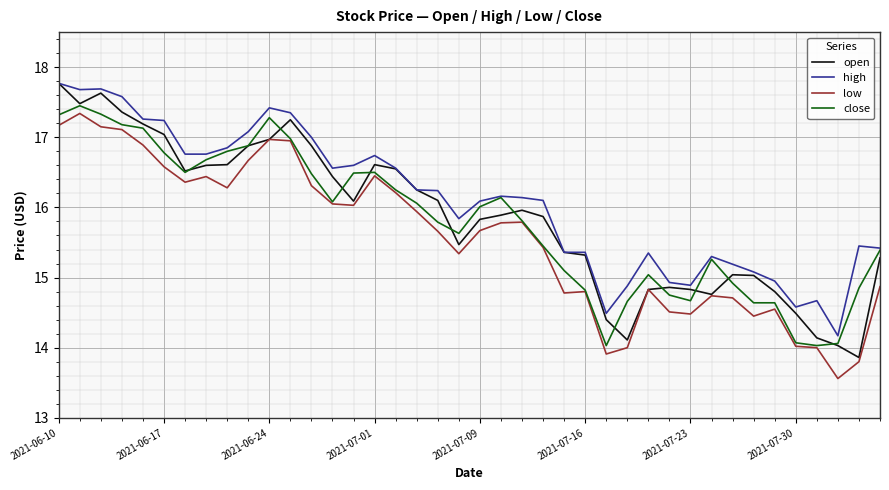

Which series has the largest range (max minus min)?

open